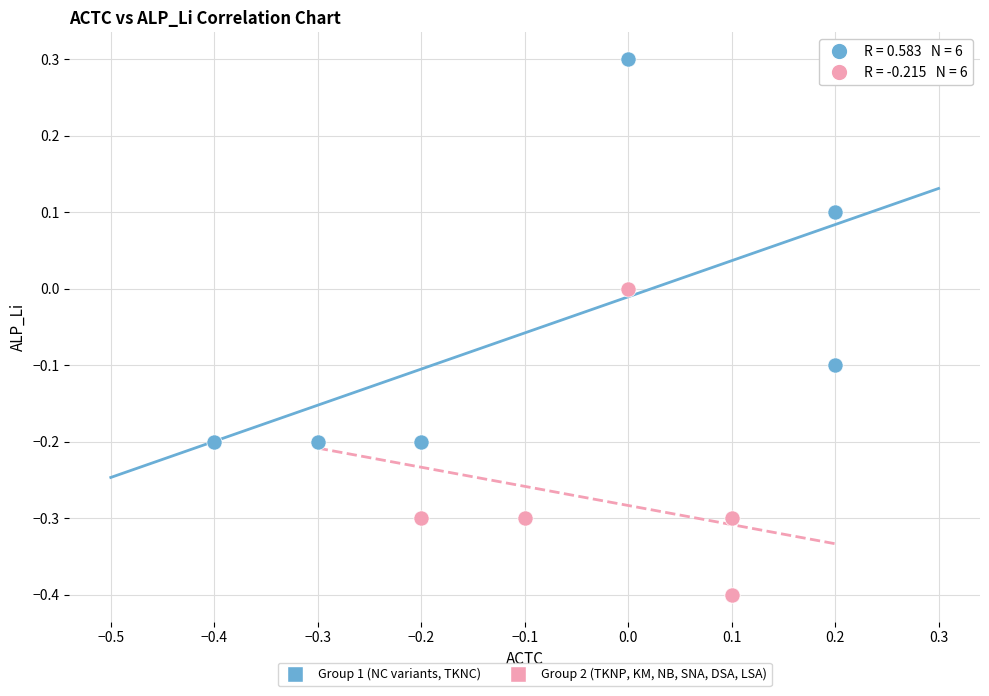

What are all the series names shown in the legend?

Group 1 (NC variants, TKNC), Group 2 (TKNP, KM, NB, SNA, DSA, LSA)